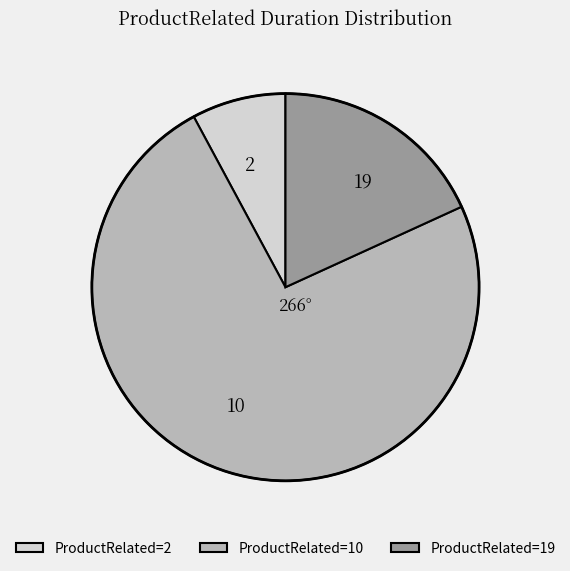

Does 2 represent more than half of the total?

No